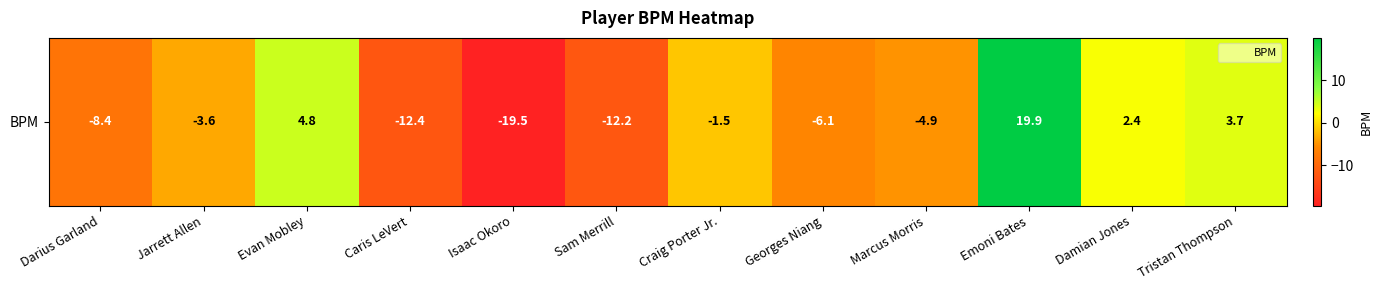

The value at Evan Mobley is 1.3. True or false?

False